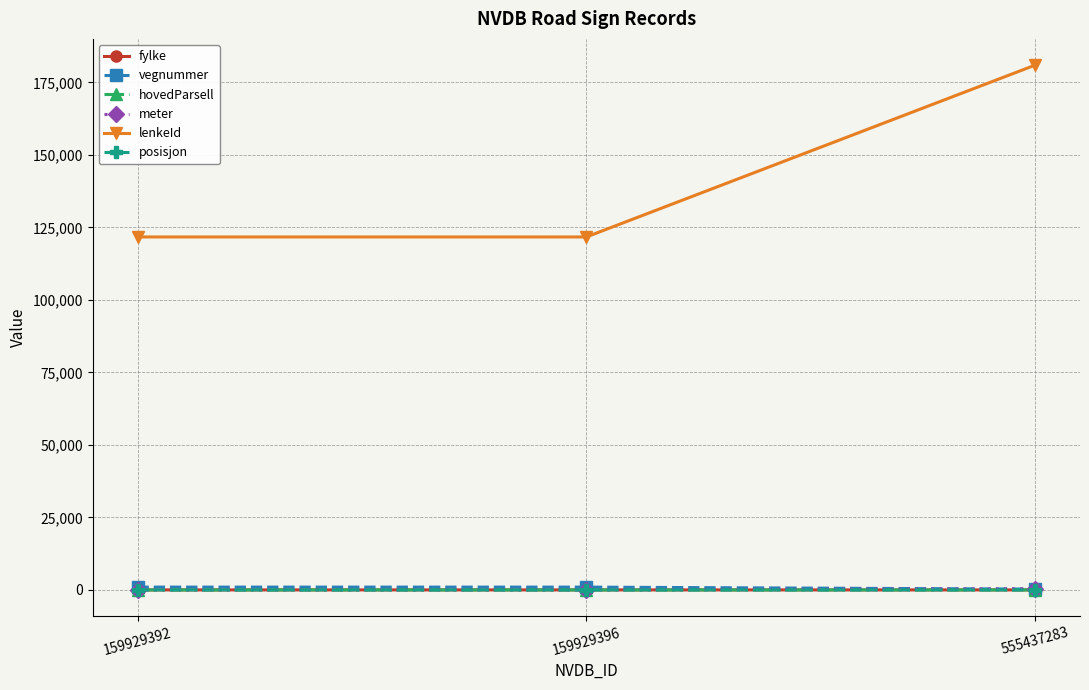

The value of lenkeId at 159929392 is 37857.9. True or false?

False